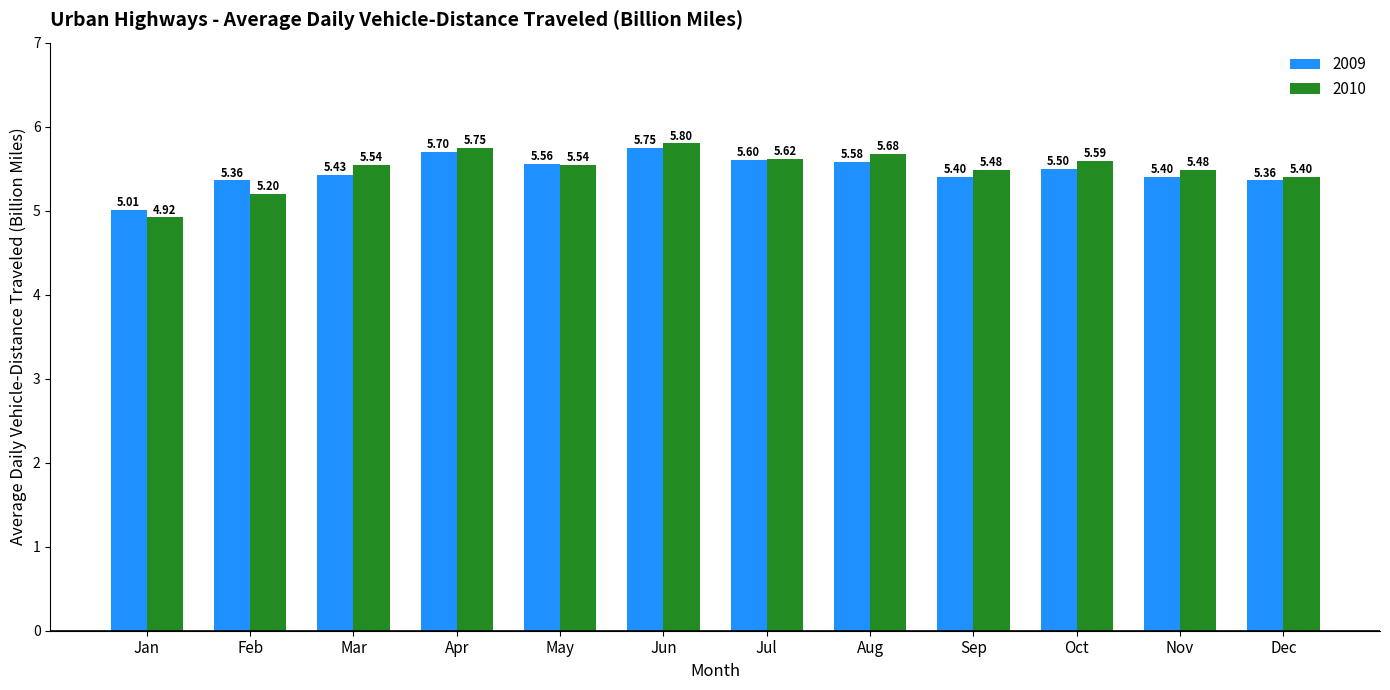

Which category has the highest value in the 2010 series?

Jun